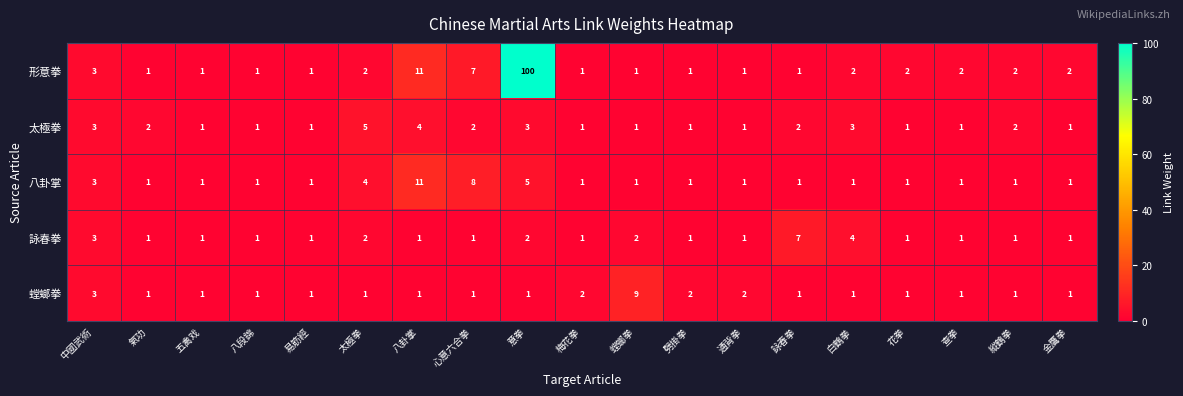

Which label corresponds to the largest value in the chart?

意拳